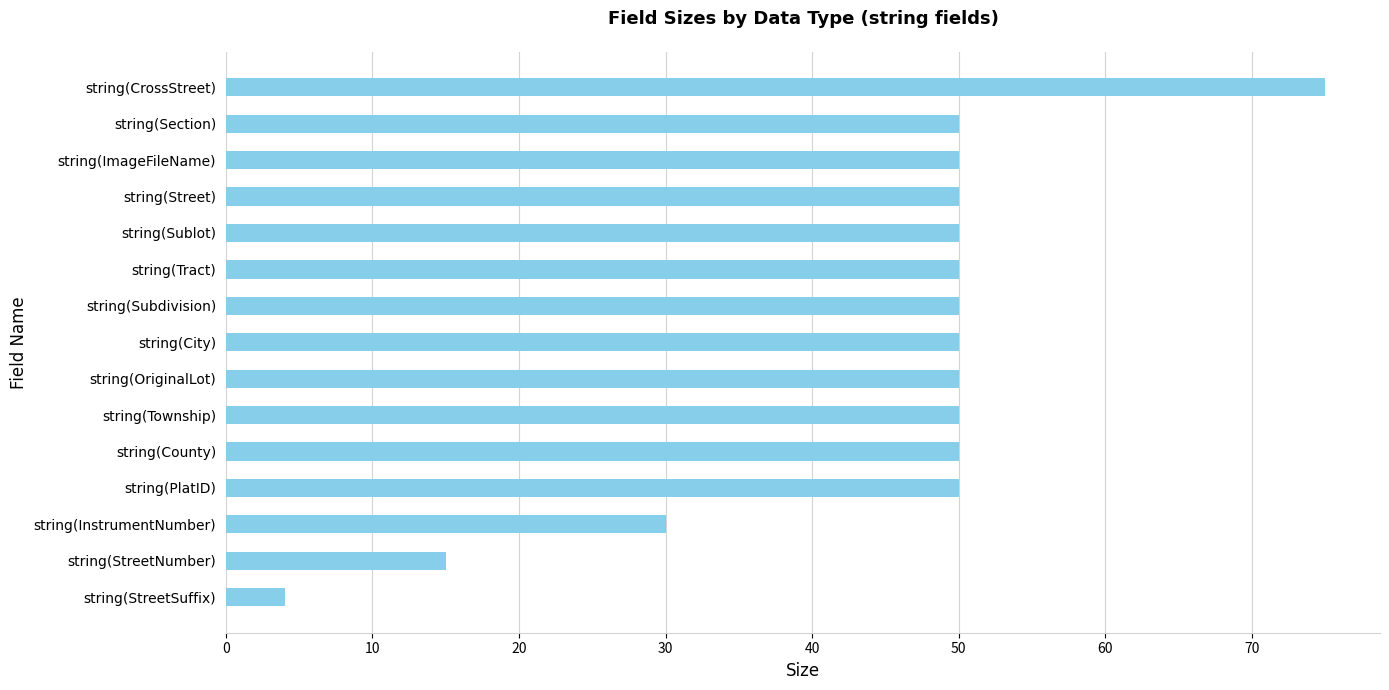

The value at string(Sublot) is 23. True or false?

False